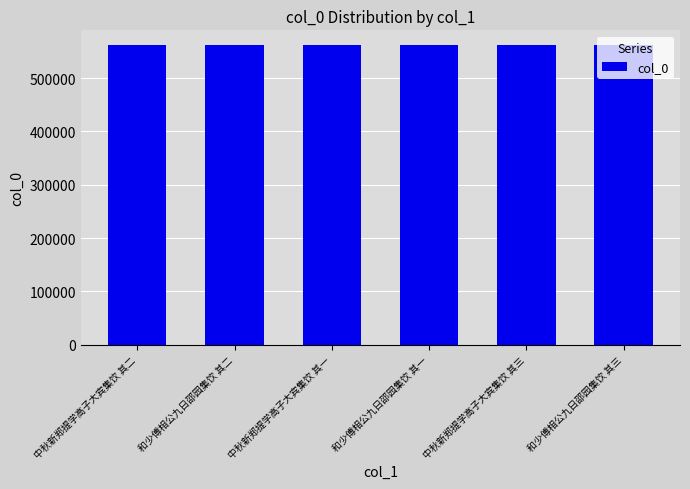

What is the minimum value shown in the chart?

561294